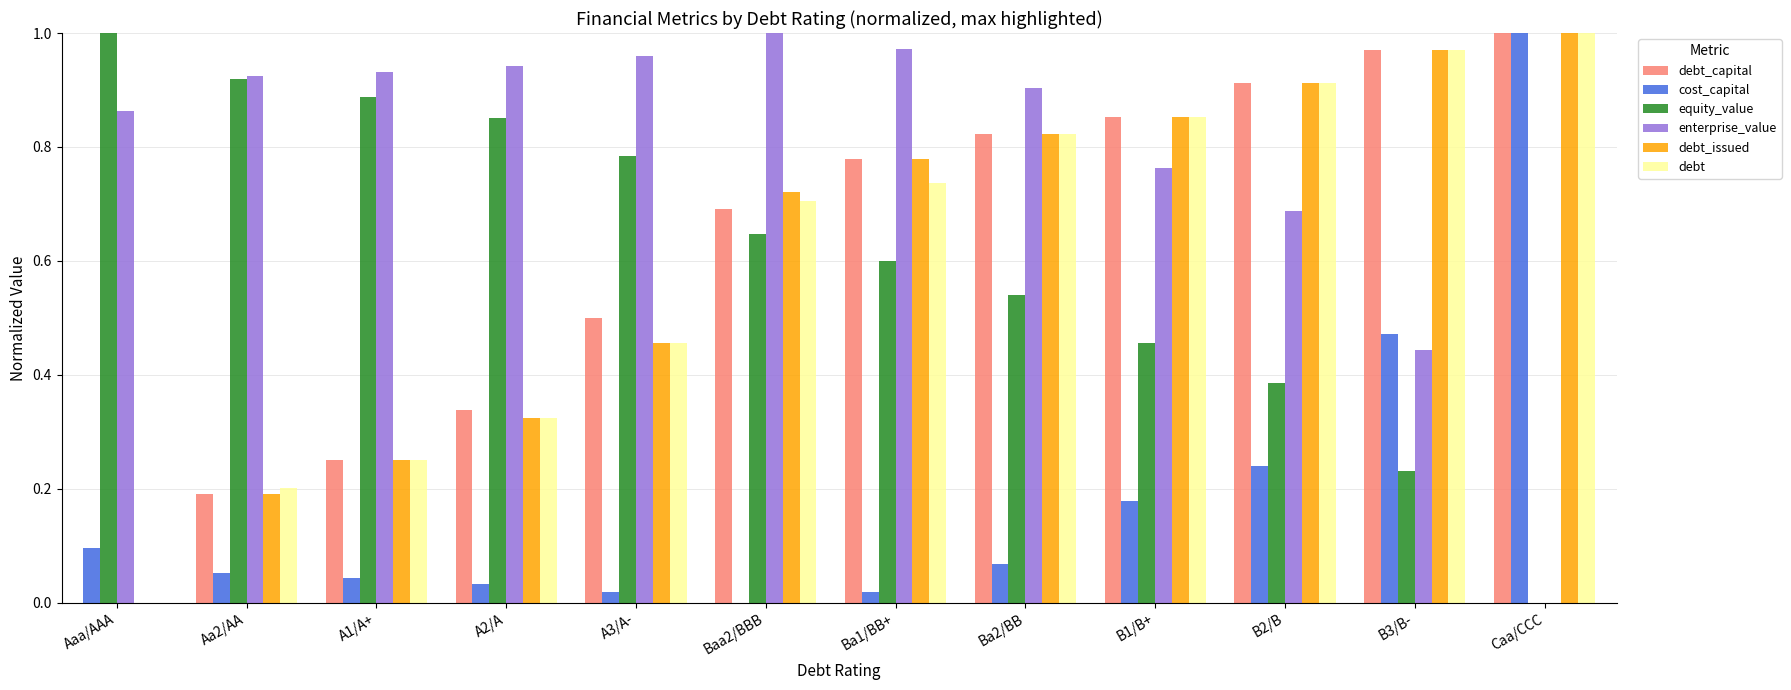

Which series changed the most between Aaa/AAA and Aa2/AA?

debt